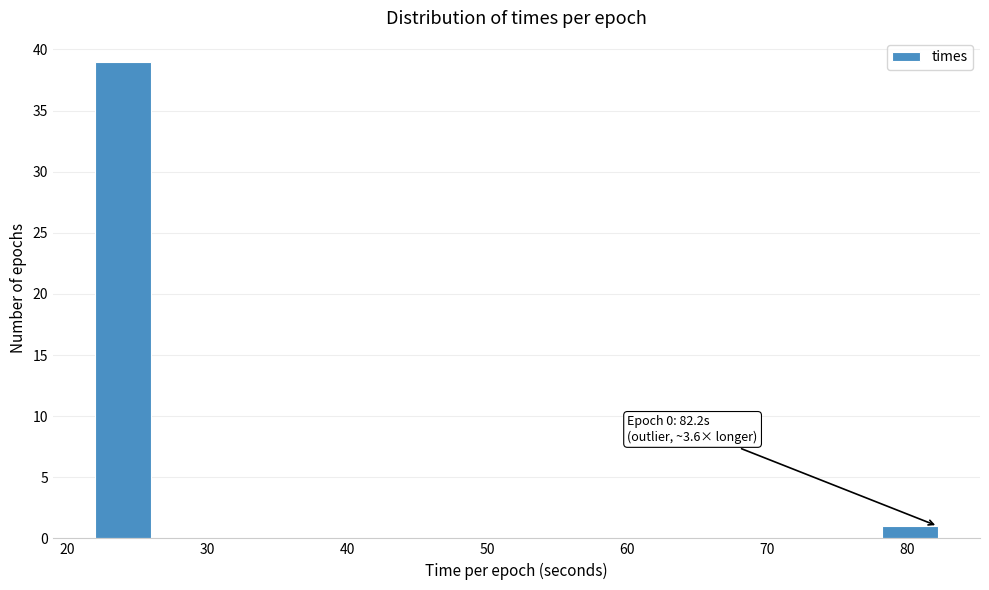

Over which range of the x-axis is the bar tallest?

22 to 26